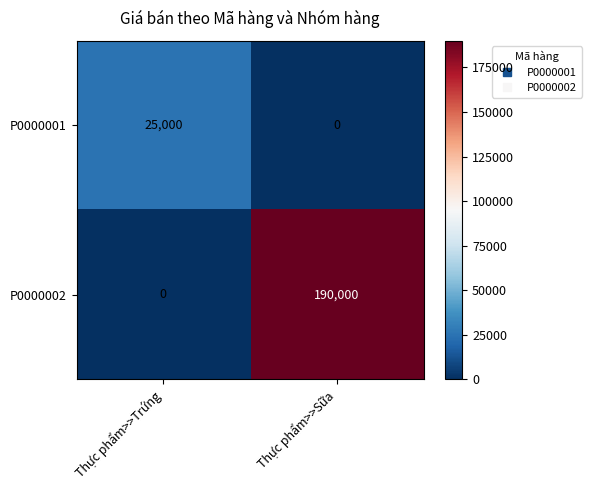

How many categories are shown in the chart?

2